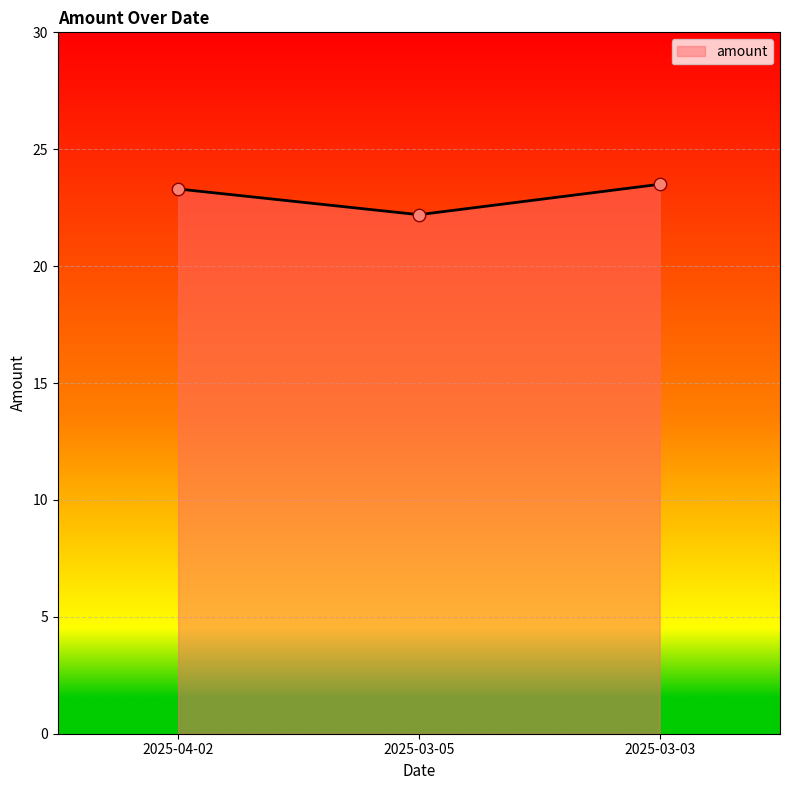

What is the change in value from 2025-03-05 to 2025-03-03?

+1.3